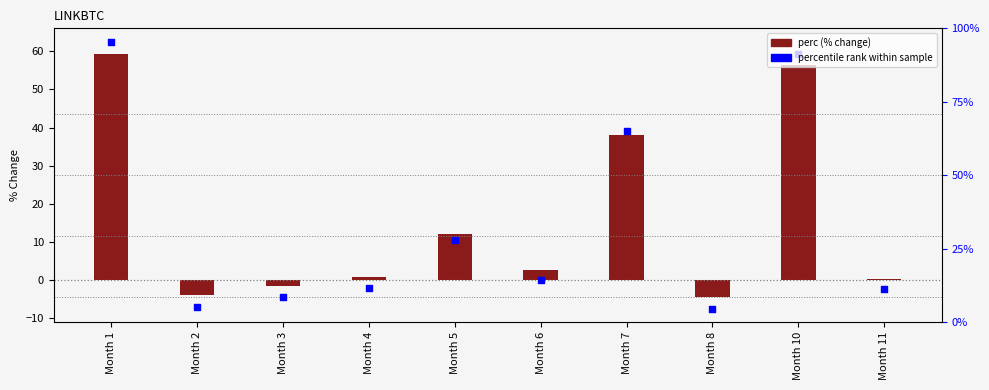

Which series has the largest total across all categories?

perc